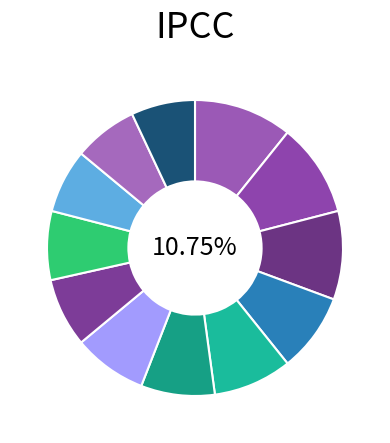

Between Dumfries and Gosens, which is larger?

Dumfries